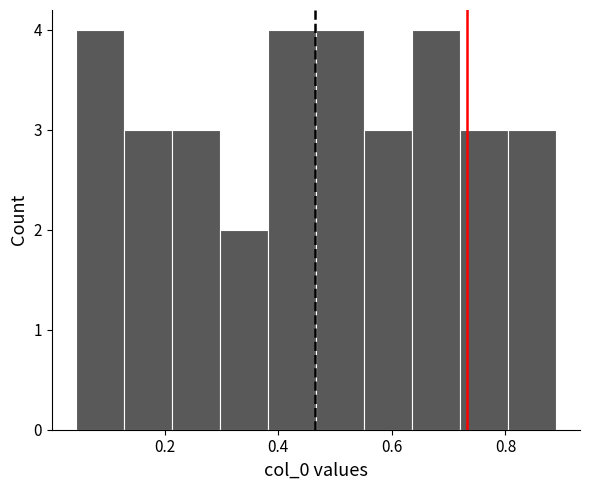

Reading left to right, list every bar in this chart as the range it spans on the x-axis followed by its height. Neither the bar edges nor the heights are printed on the chart, so give them approximately, as read against the axes.

0.04 to 0.12: 4
0.12 to 0.22: 3
0.22 to 0.30: 3
0.30 to 0.38: 2
0.38 to 0.46: 4
0.46 to 0.56: 4
0.56 to 0.64: 3
0.64 to 0.72: 4
0.72 to 0.80: 3
0.80 to 0.88: 3